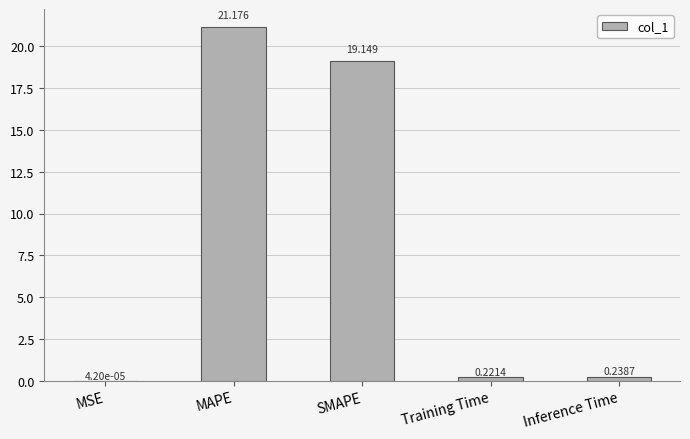

What is the difference between the values at Inference Time and SMAPE?

18.9